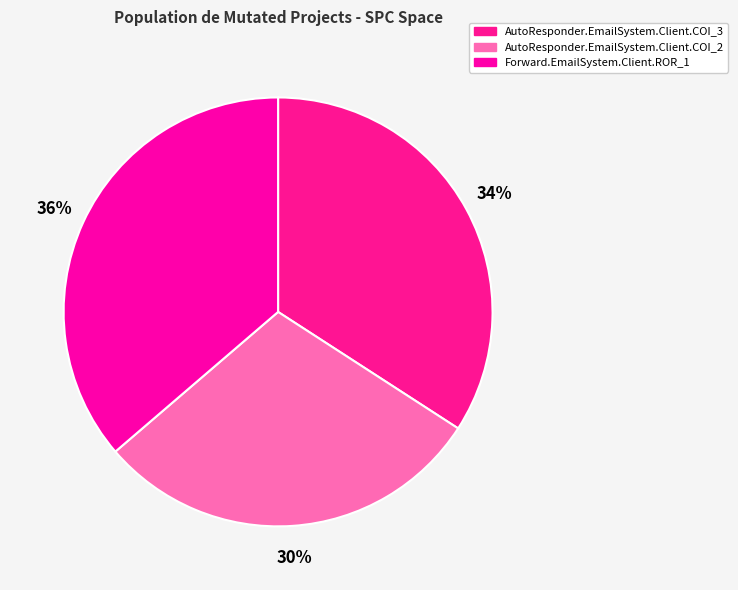

True or false: AutoResponder.EmailSystem.Client.COI_3 accounts for 21% of the total.

False